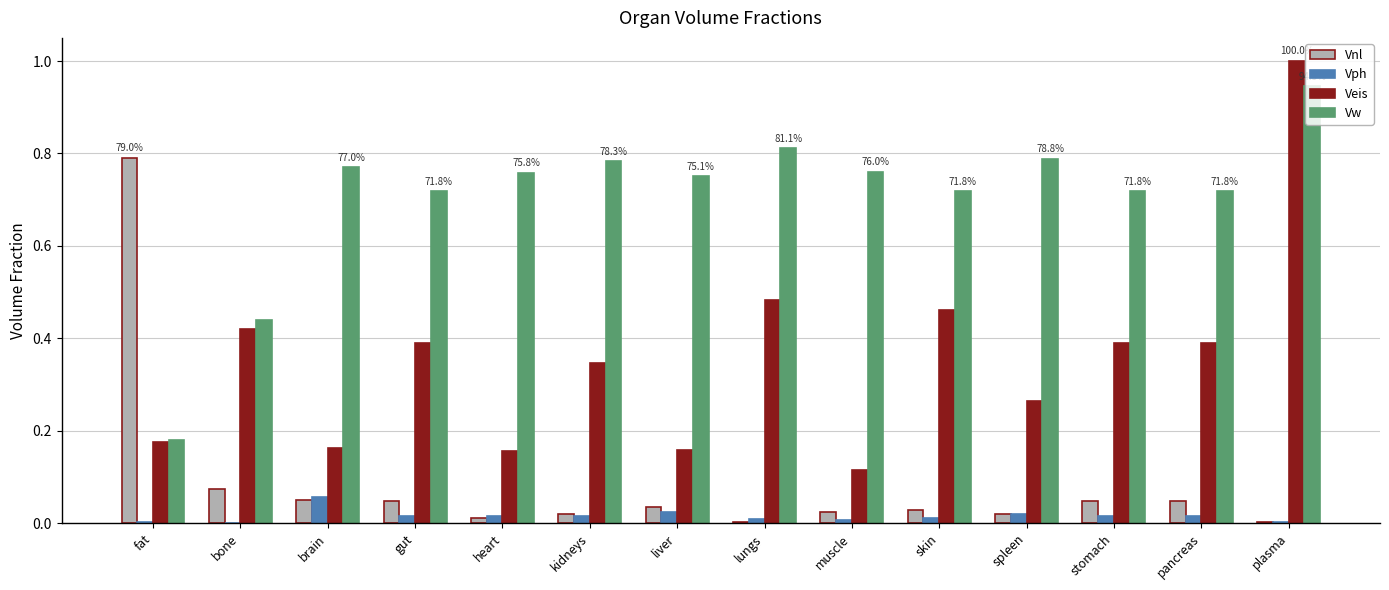

At which category is the sum across all series the highest?

plasma